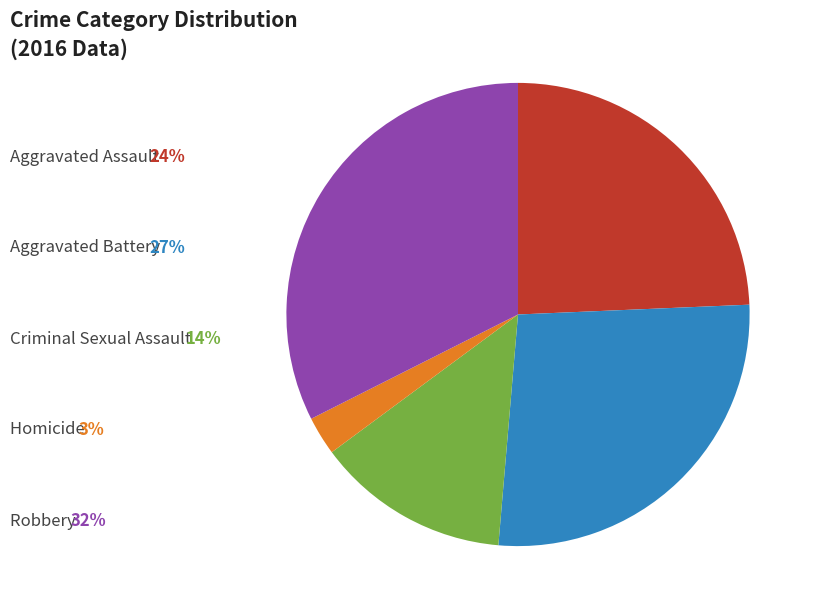

Is there a majority slice in this chart?

No